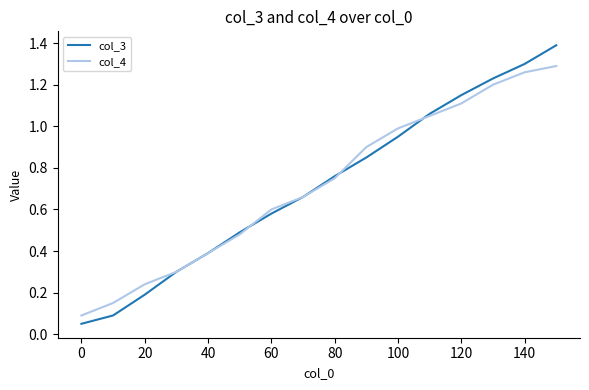

List the series in order of their peak value, highest first.

col_3, col_4